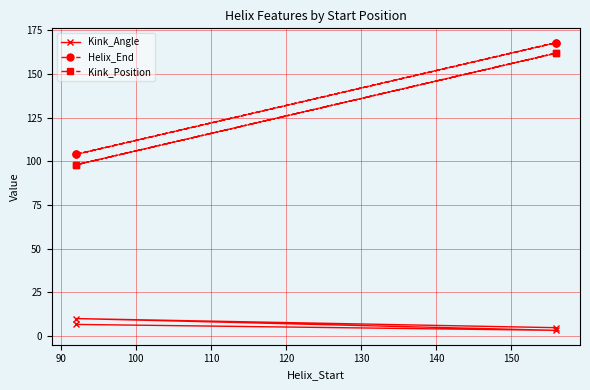

Reading left to right, what are all the values shown in this chart?

Kink_Angle: 6.6	3.2	9.9	4.7
Helix_End: 104.0	168.0	104.0	168.0
Kink_Position: 98.0	162.0	98.0	162.0